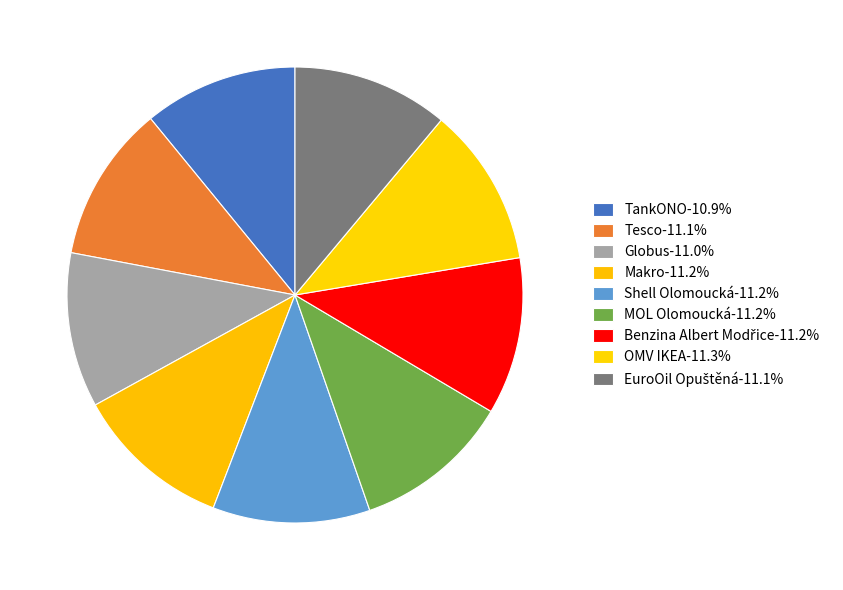

Which category has the smallest portion of the pie?

TankONO